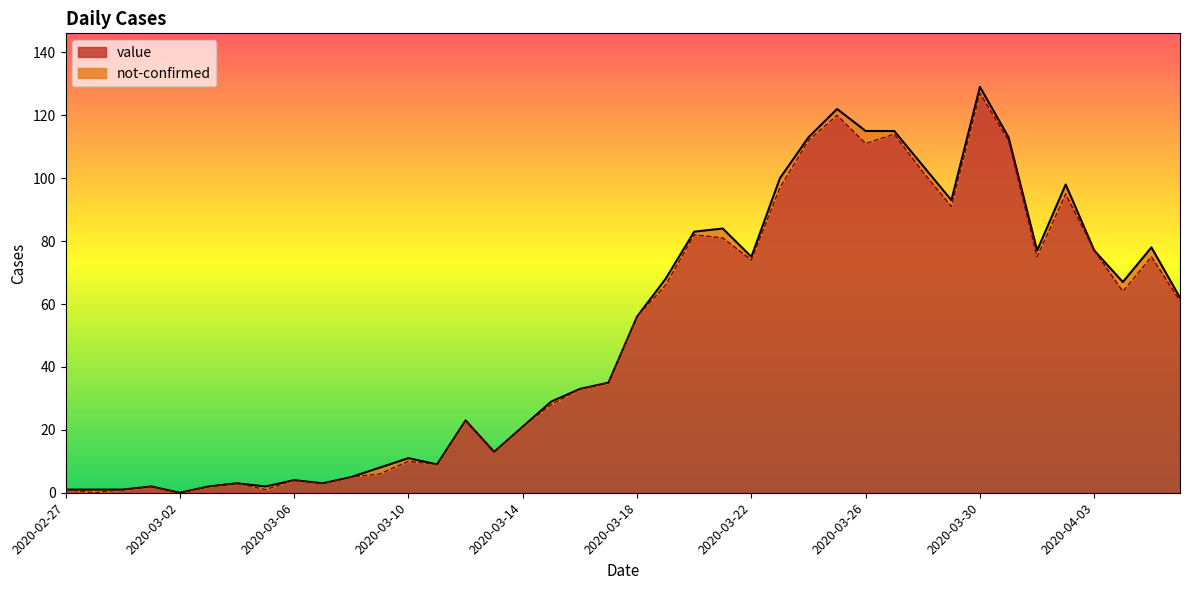

At which label does the data first exceed 56?

2020-03-19